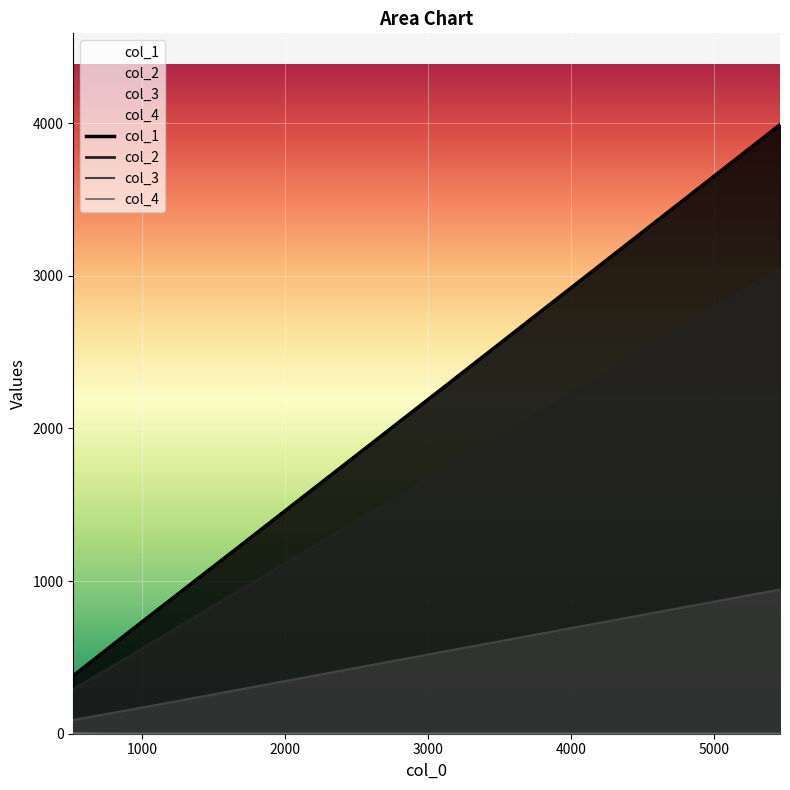

Which series has the largest range (max minus min)?

col_1